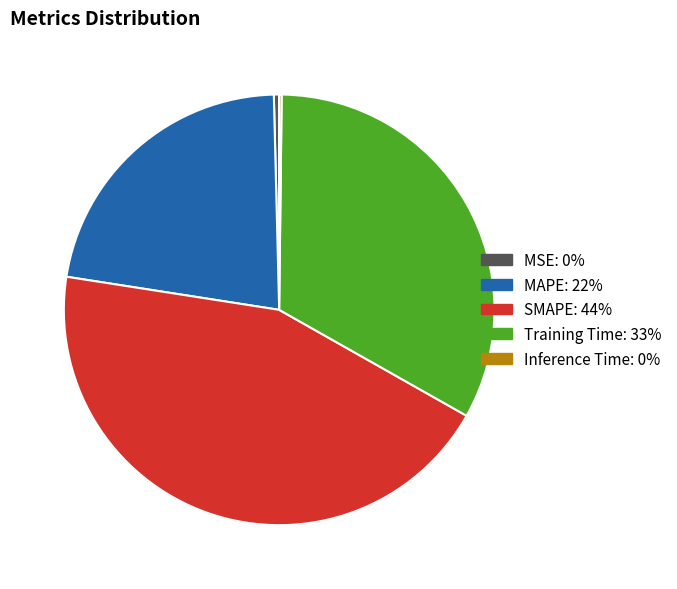

Is MSE the majority of the pie?

No